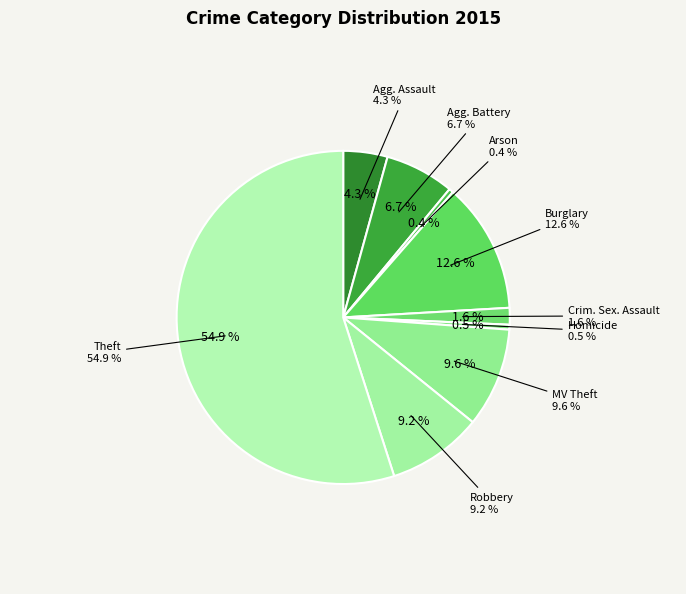

Is there a majority slice in this chart?

Yes